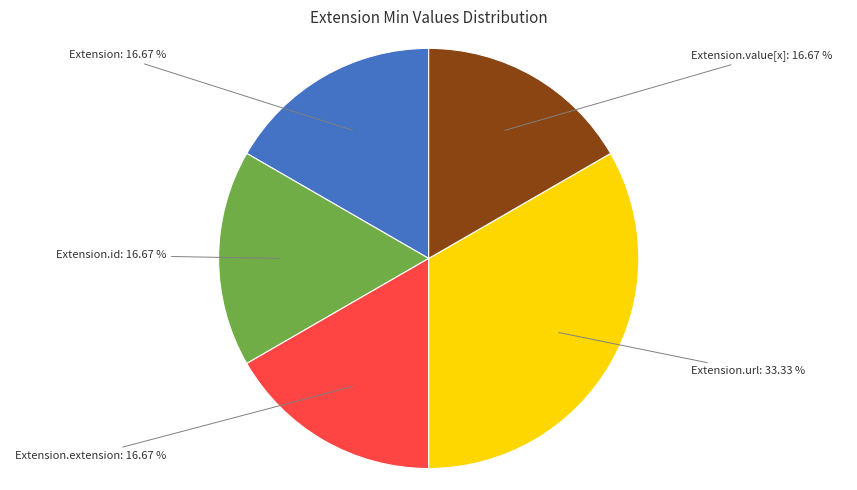

Is there any slice that represents more than half of the pie?

No